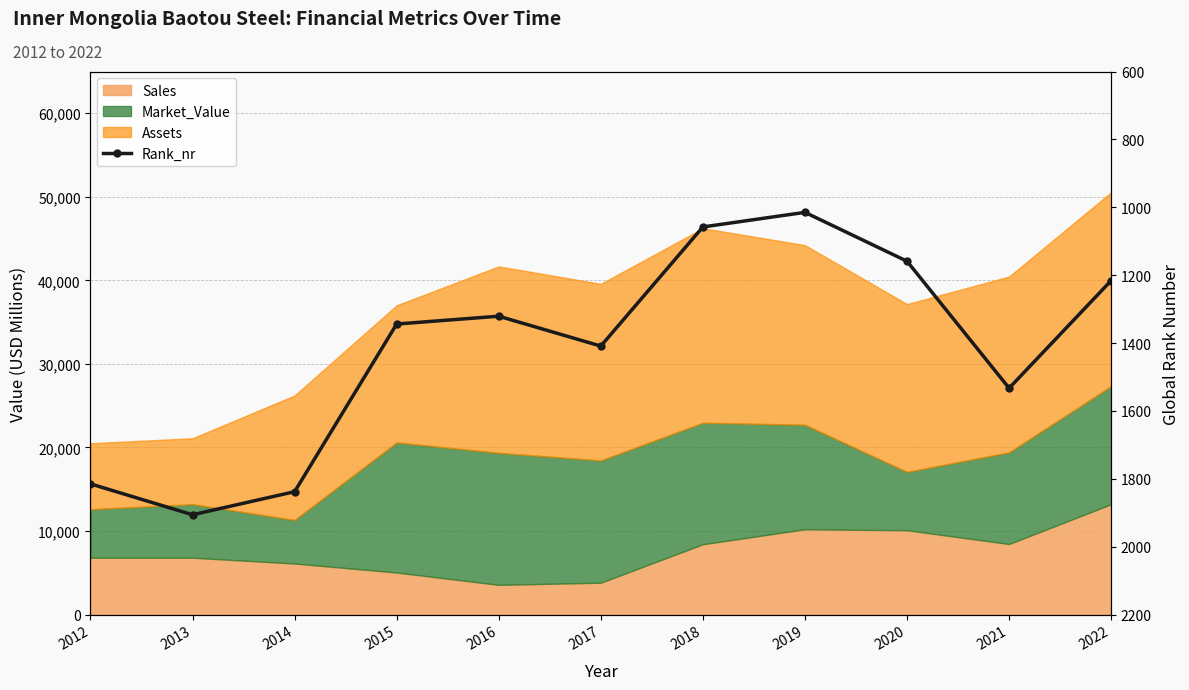

True or false: the data has more than 0 interior local peaks.

True